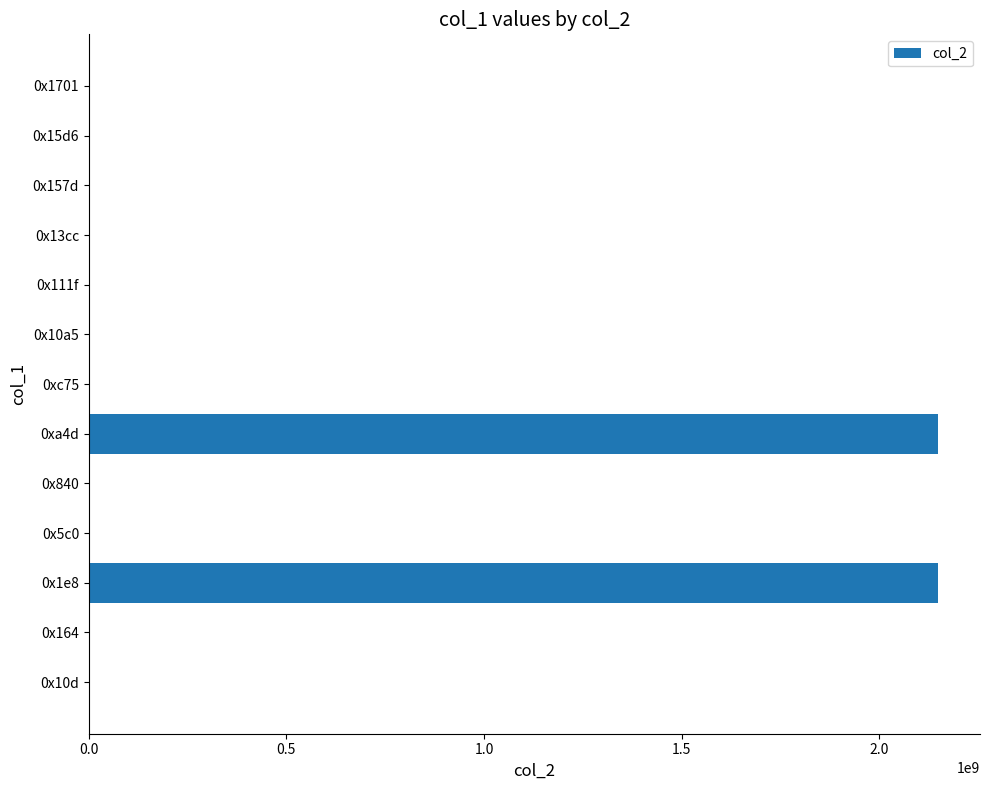

What is the maximum value shown in the chart?

2147483647